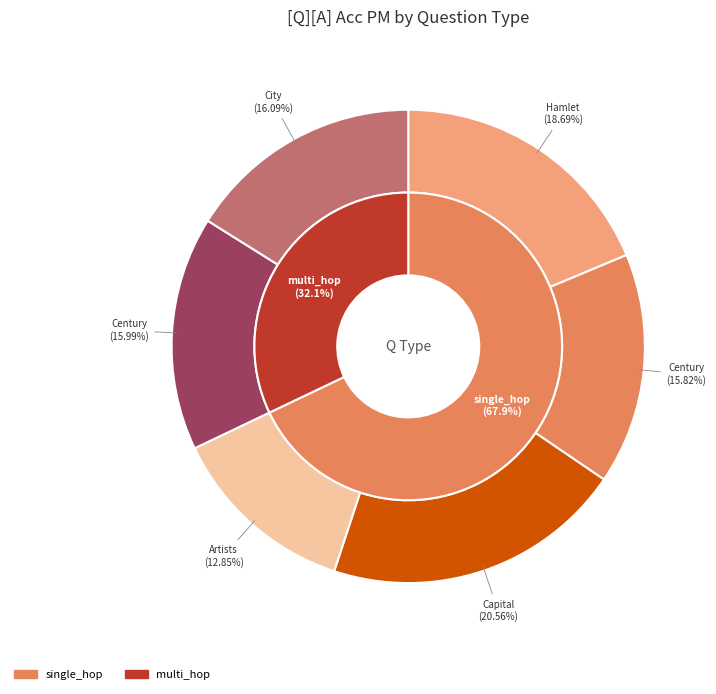

What is the total percentage of single_hop_specificity (Artists) and single_hop_specificity (Capital)?

33.4%